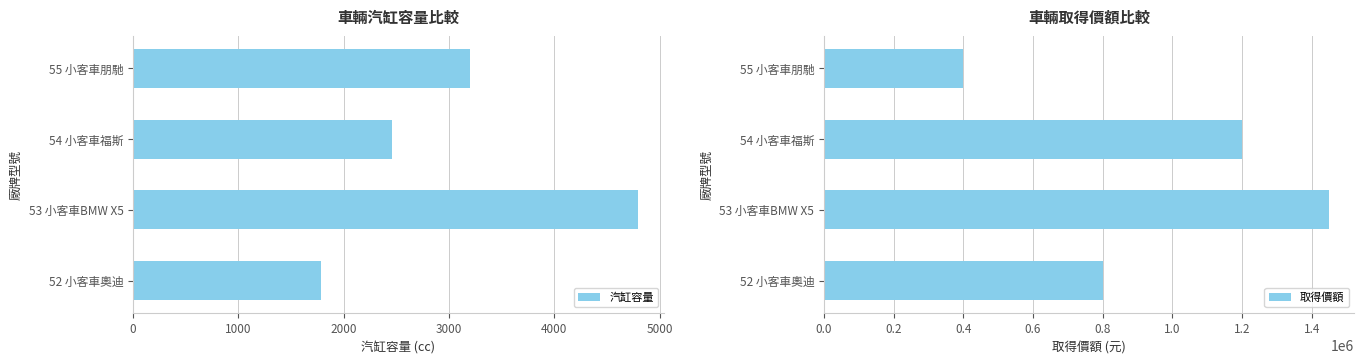

How many data points in 汽缸容量 are above 3199?

1